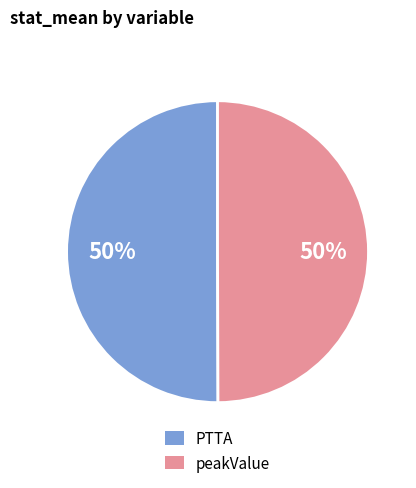

Count the number of slices in the pie.

2